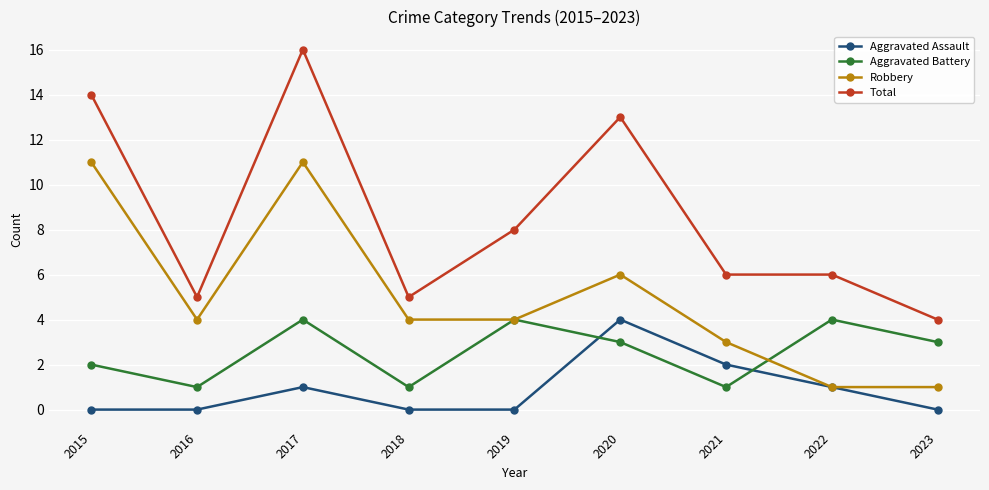

What is the difference between the maximum and second lowest values in the Aggravated Assault series?

4